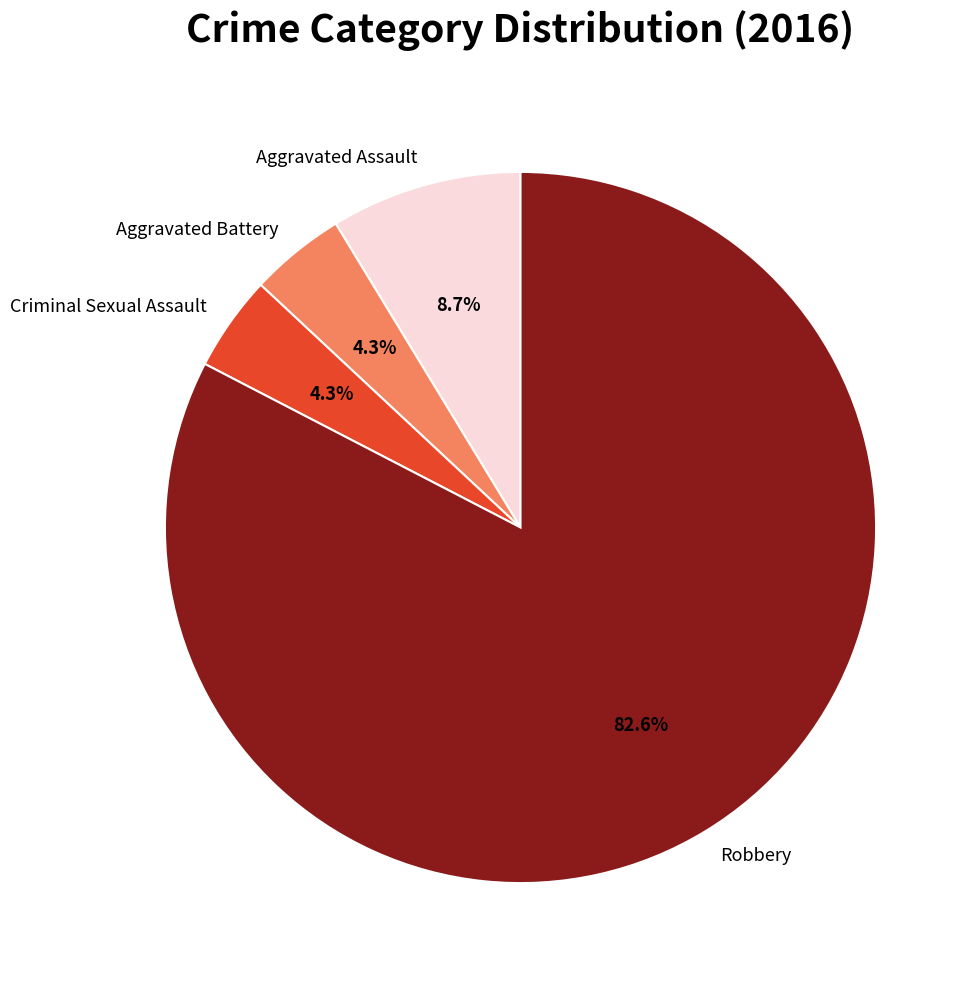

To the nearest percent, what is the combined percentage of Aggravated Assault and Criminal Sexual Assault?

13%